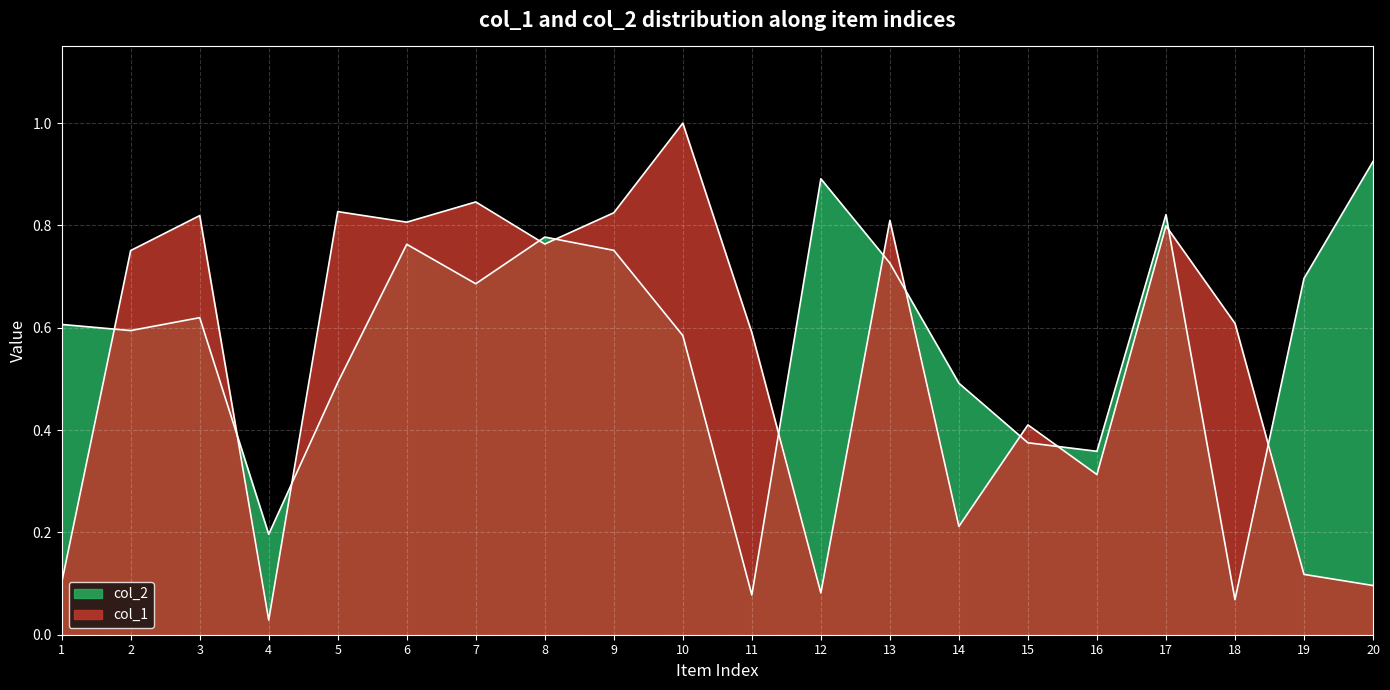

Which series has the largest total across all categories?

col_2